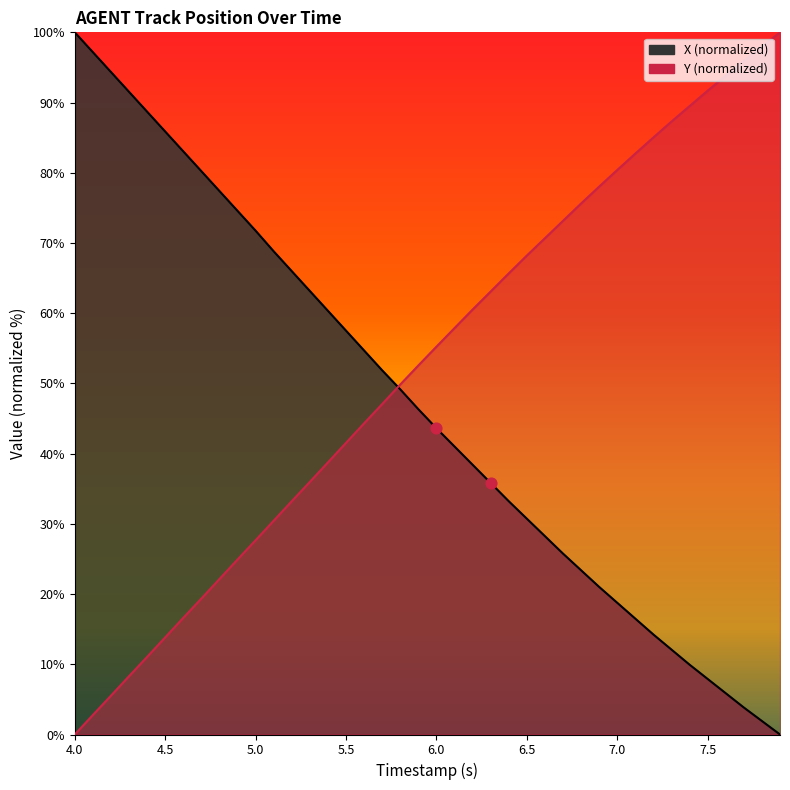

At which category is the sum across all series the highest?

4.0